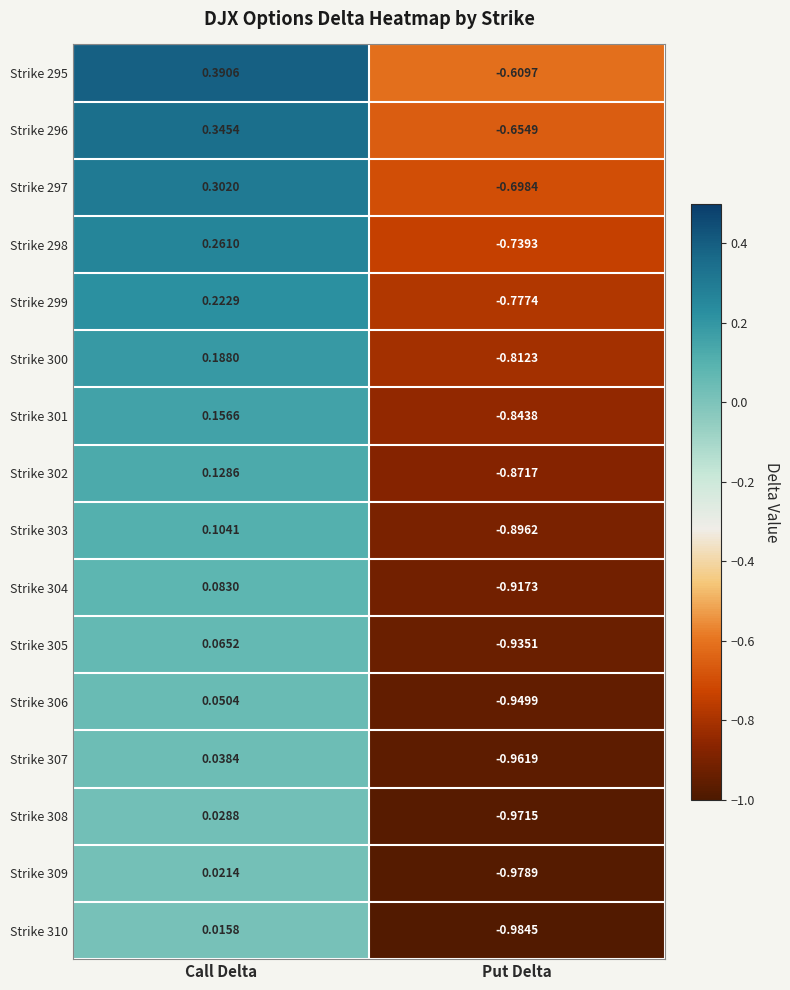

Is the value of Strike 308 at Call Delta greater than the value of Strike 309 at Put Delta?

Yes